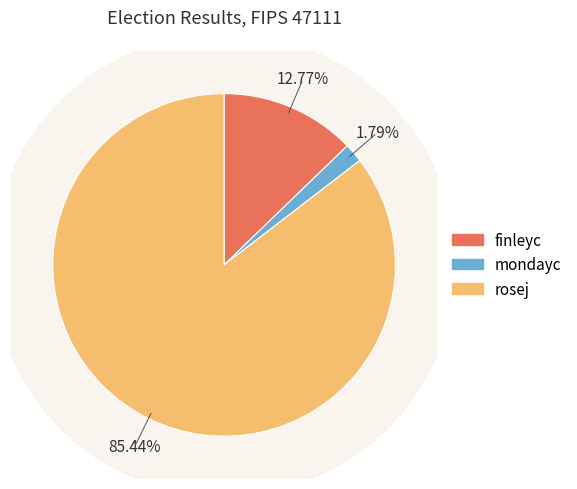

True or false: finleyc accounts for 13% of the total.

True